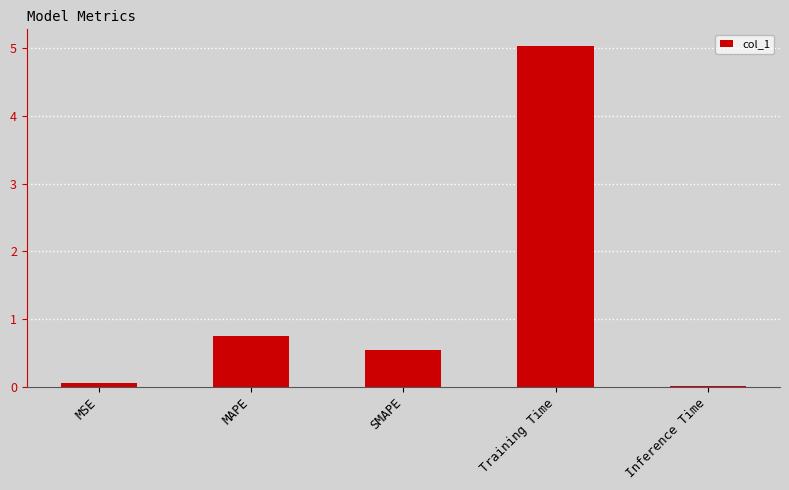

How many data points does each series have?

5